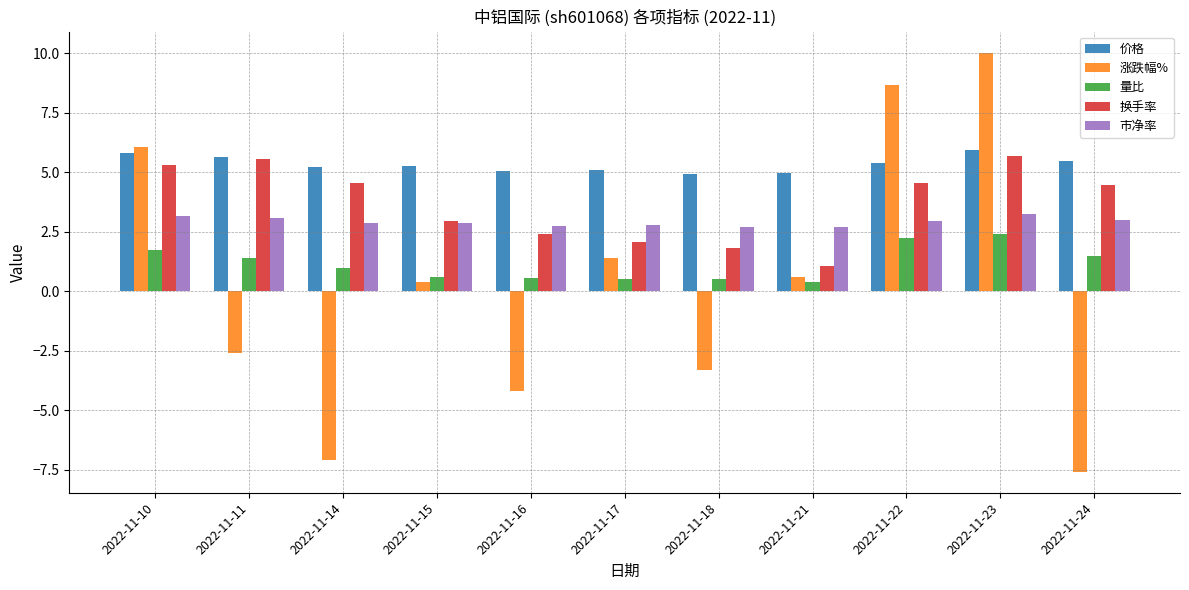

What is the maximum value shown in the chart?

10.0